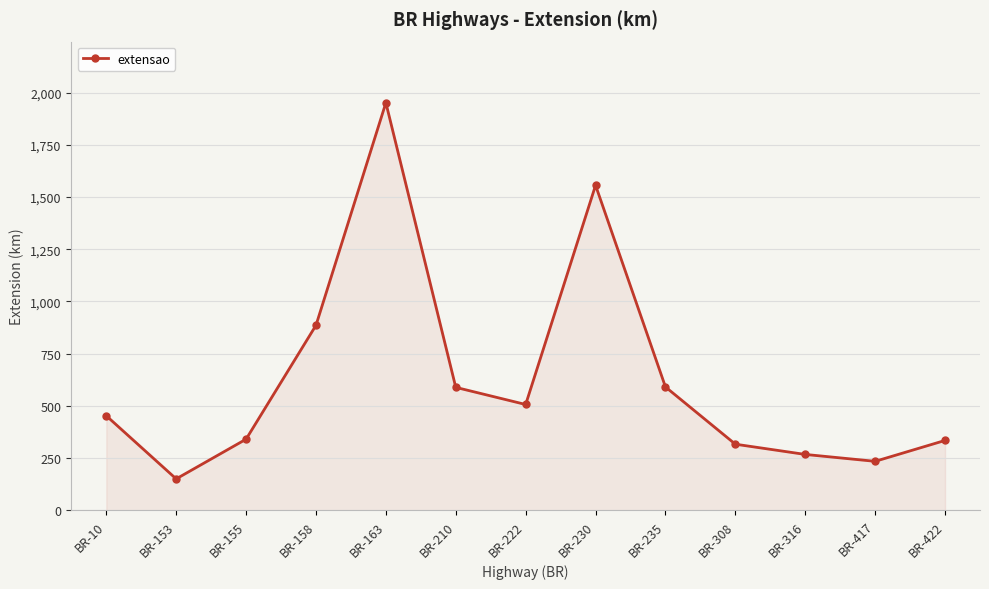

What value does the data have at BR-155, to the nearest 10?

340